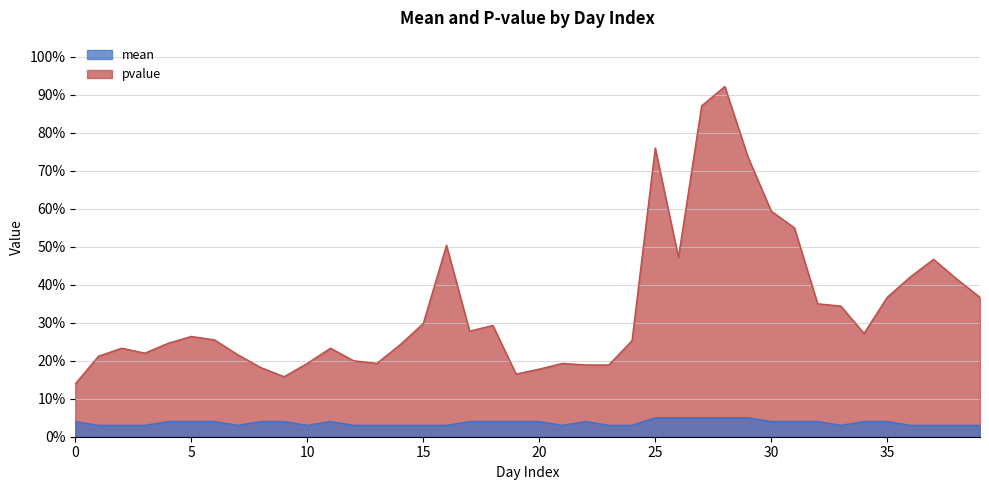

What is the value of the pvalue point at the 33rd from the left?

0.3